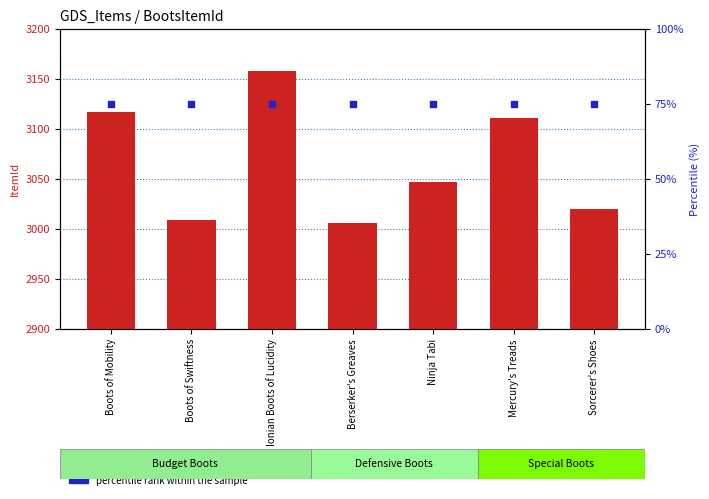

Which series contains the lowest Y value?

percentile rank within the sample